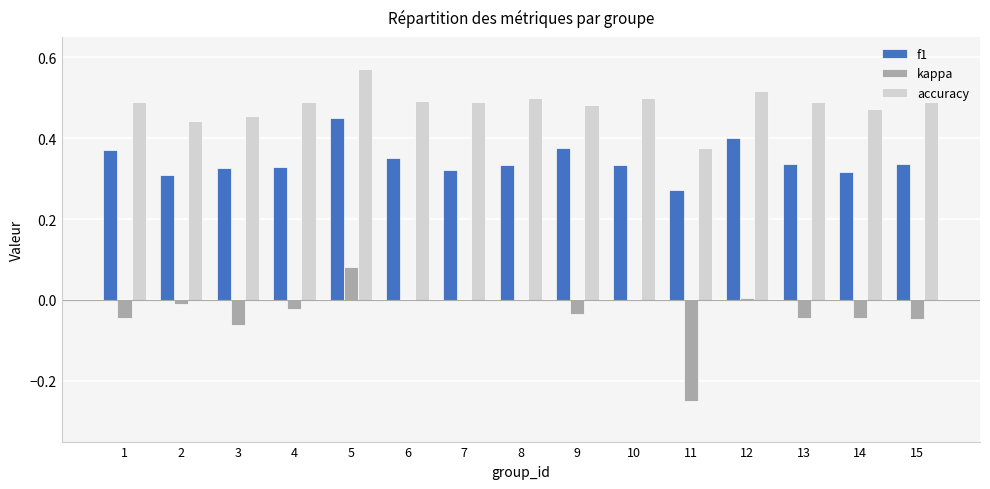

Which label corresponds to the largest value in the chart?

5